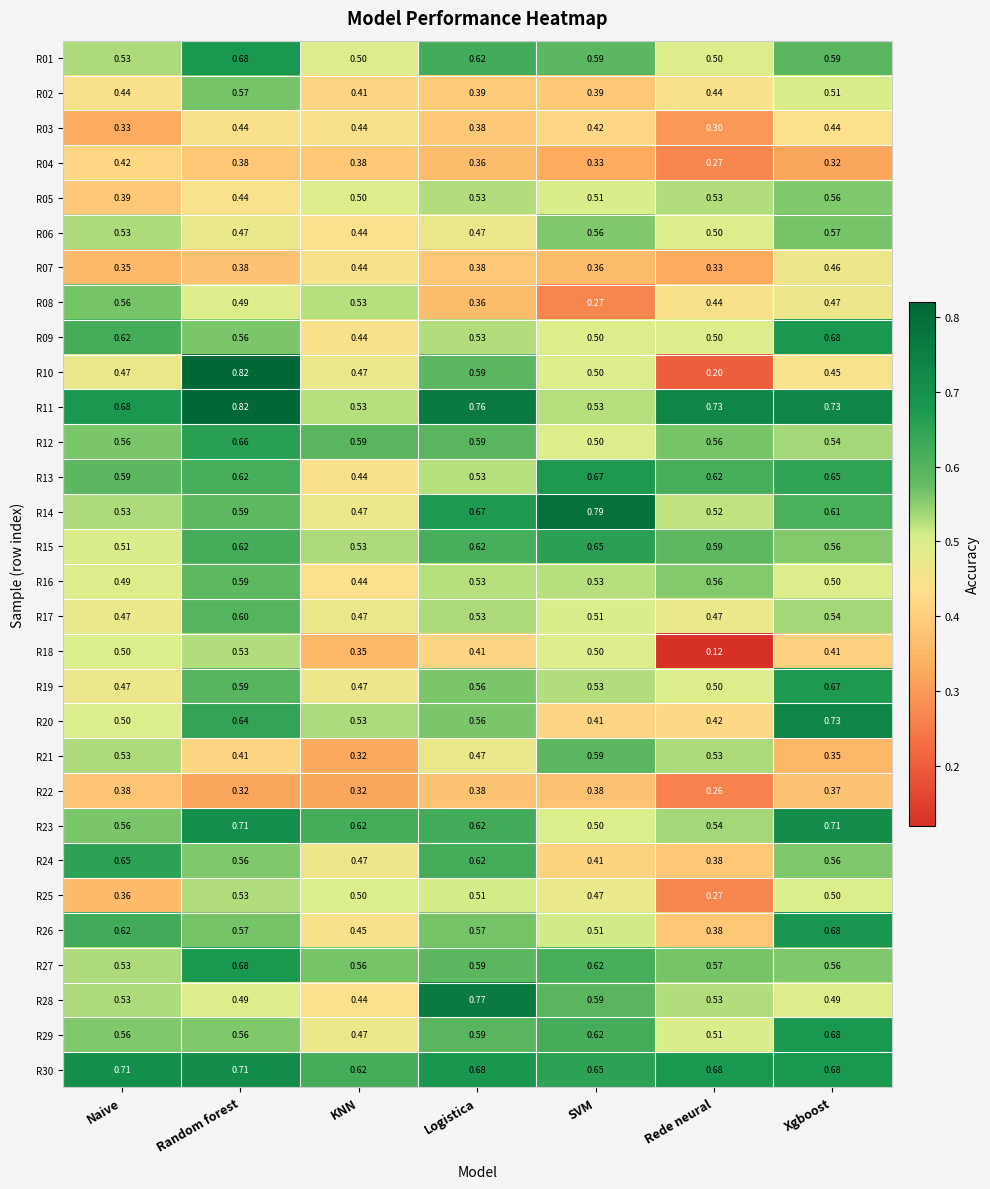

At which label does R14 reach its peak?

SVM